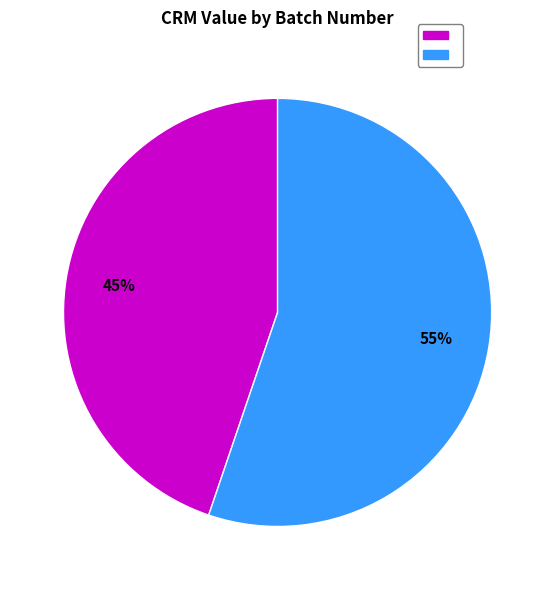

Does any single category account for the majority?

Yes